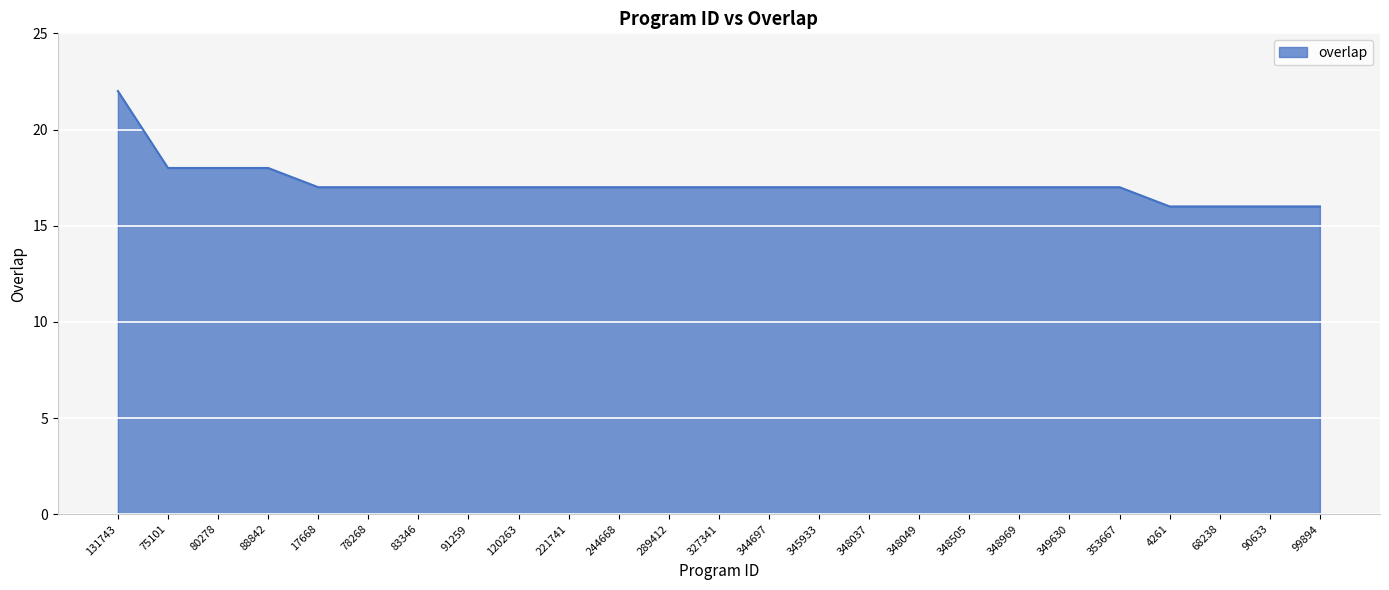

What position from the left is 221741?

10